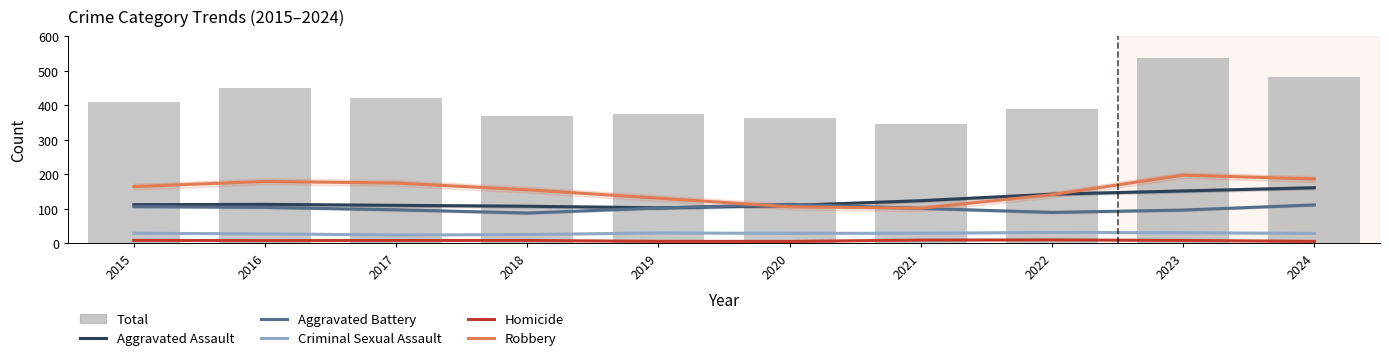

What are all the series names shown in the legend?

Aggravated Assault, Aggravated Battery, Criminal Sexual Assault, Homicide, Robbery, Total